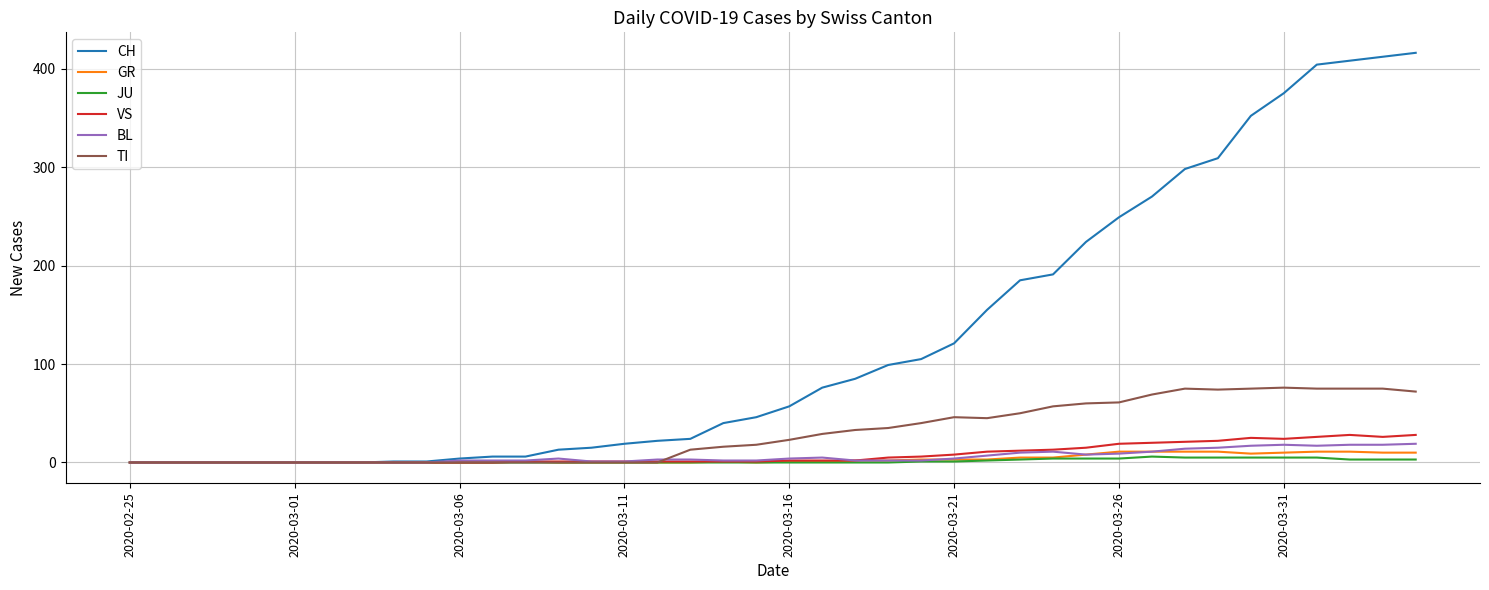

What is the maximum value for TI?

76